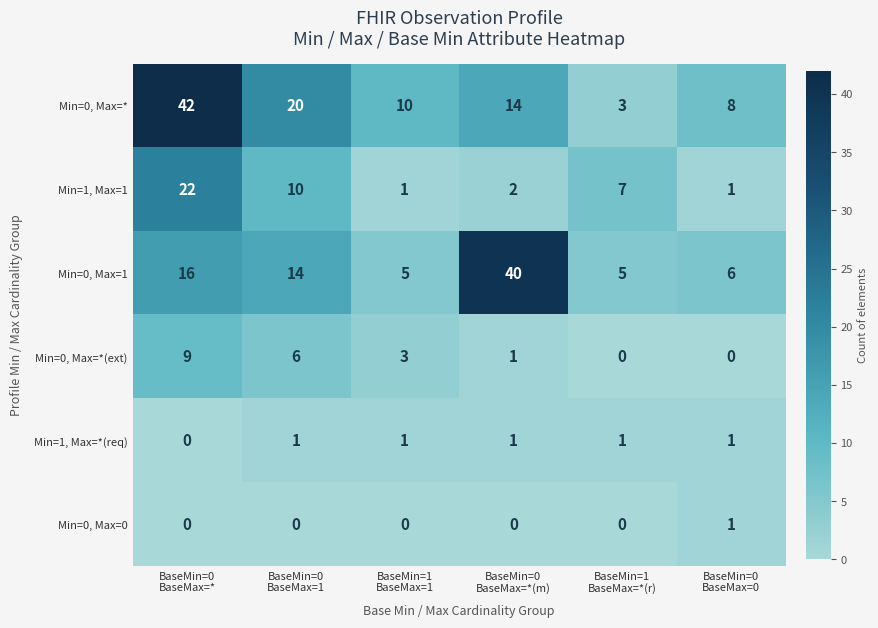

What is the difference between the second highest and second lowest values in the Min=0, Max=1 series?

11